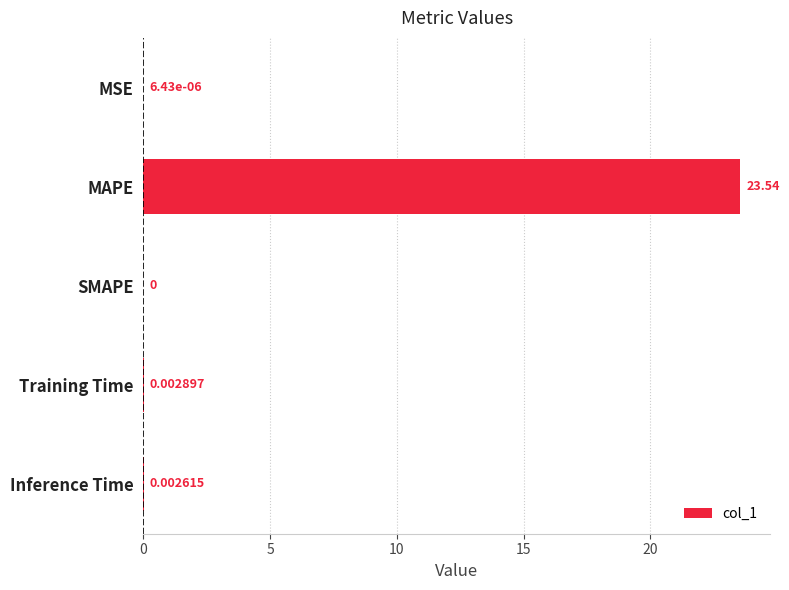

What is the sum of all values?

23.5